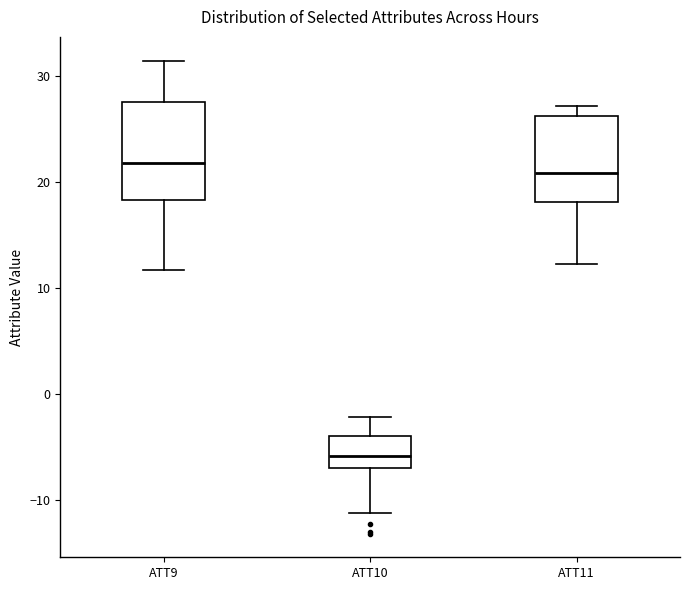

Where does the median line of the box for ATT9 sit on the y-axis? The values are not printed on the chart, so give them approximately, as read against the axis.

22